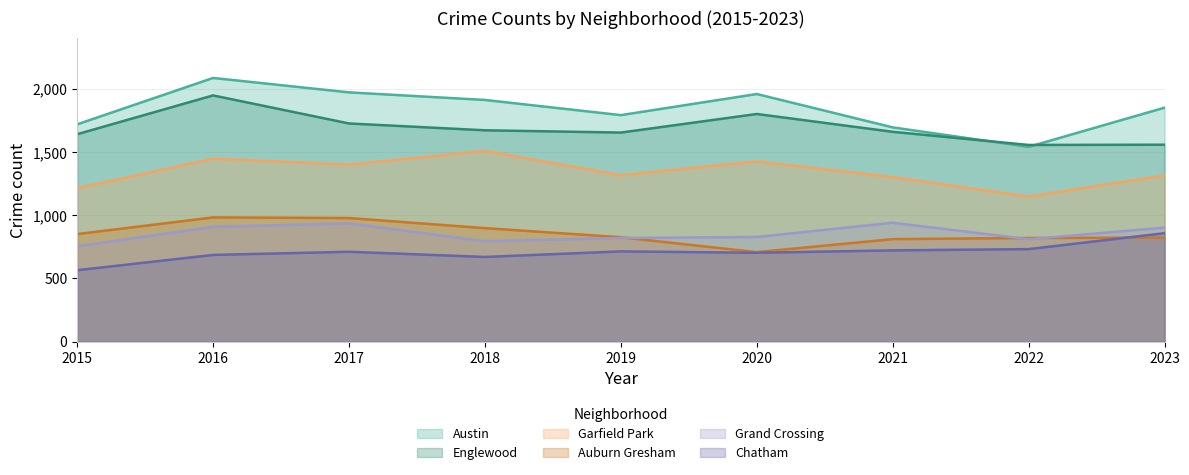

True or false: Austin has more than 1 interior local peaks.

True